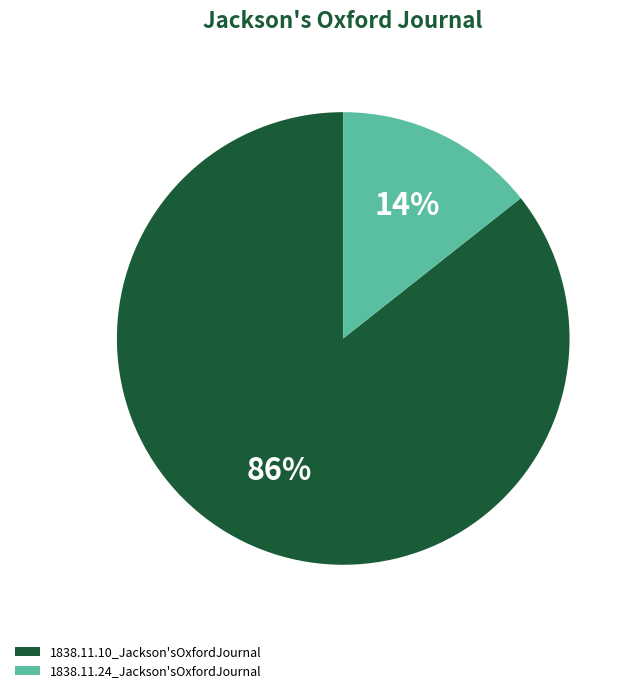

Which slice represents more than half of the pie?

1838.11.10_Jackson'sOxfordJournal